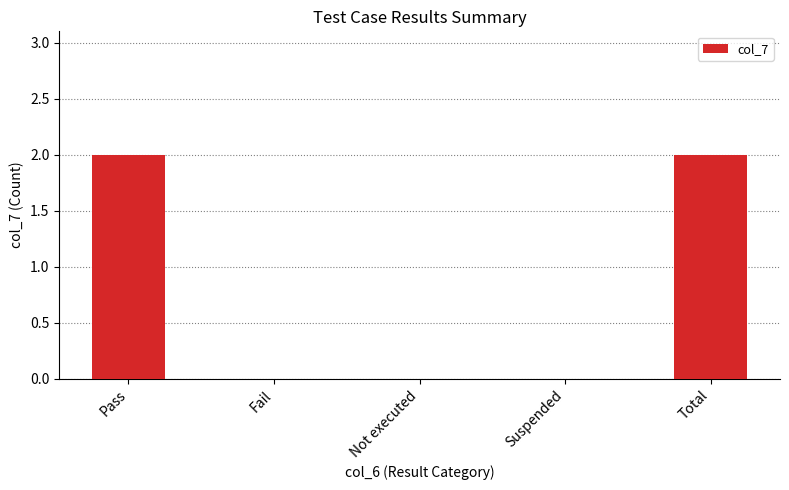

How many categories are shown in the chart?

5